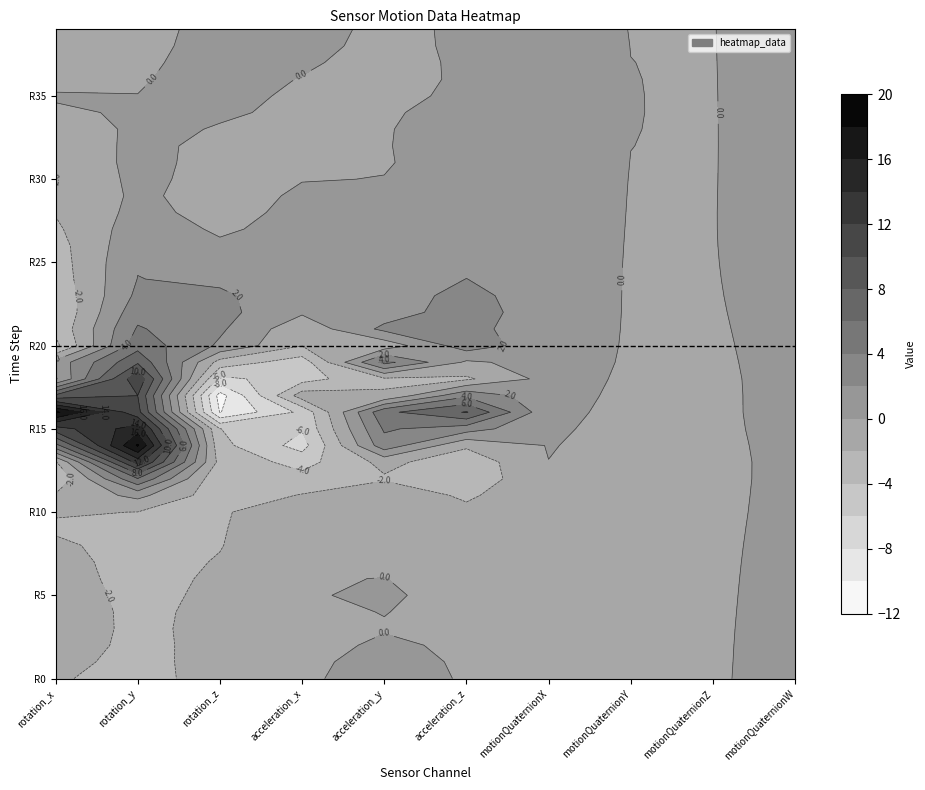

What is the maximum value shown in the chart?

18.4